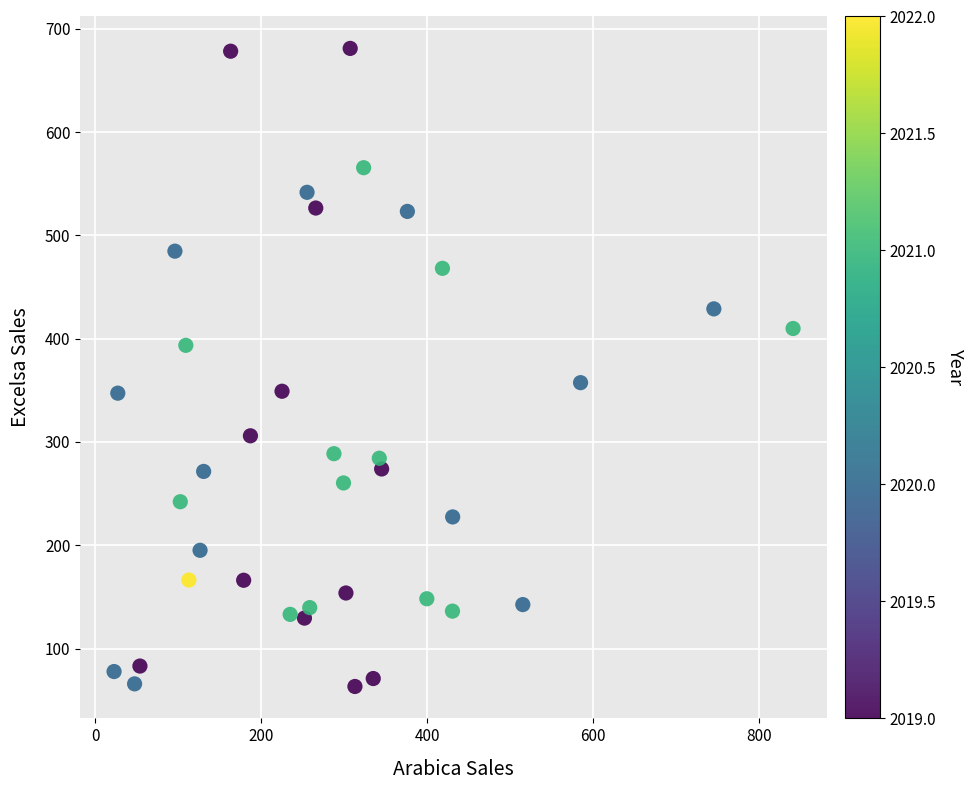

What is the range of Y values (max minus min)?

617.8